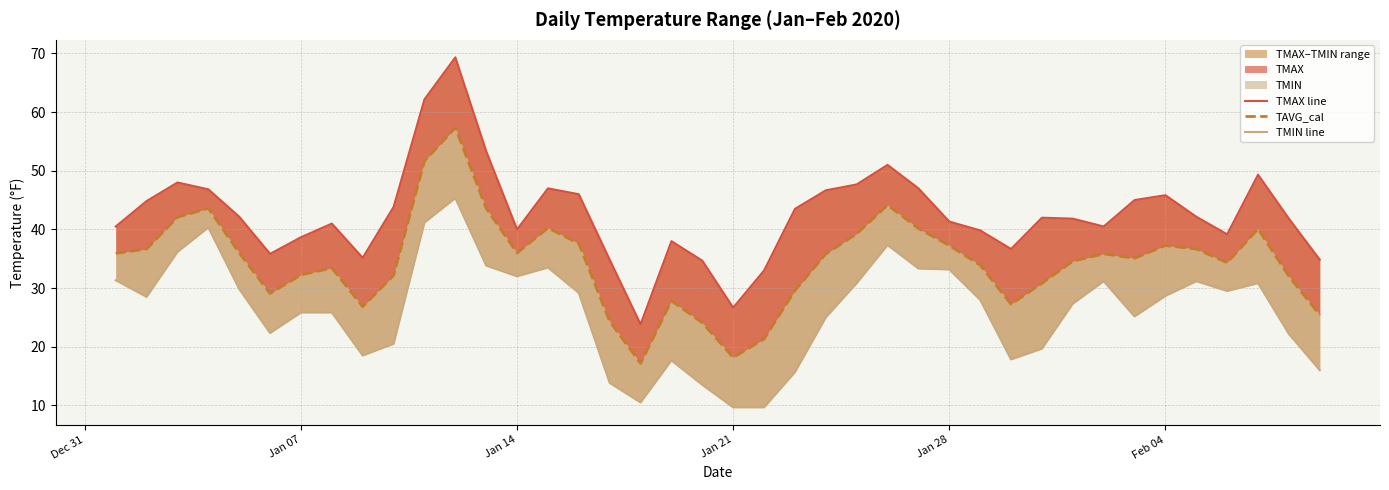

True or false: TMAX line has a value of 14.3 at 9.

False